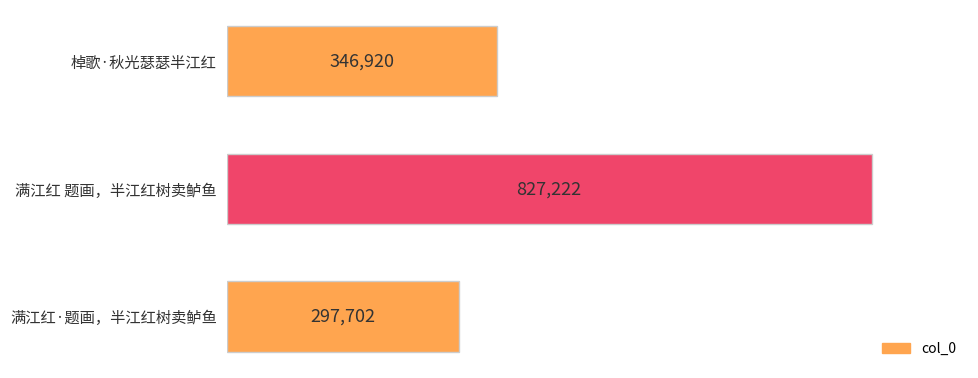

Is it true that the value at 满江红·题画，半江红树卖鲈鱼 is 174593?

False